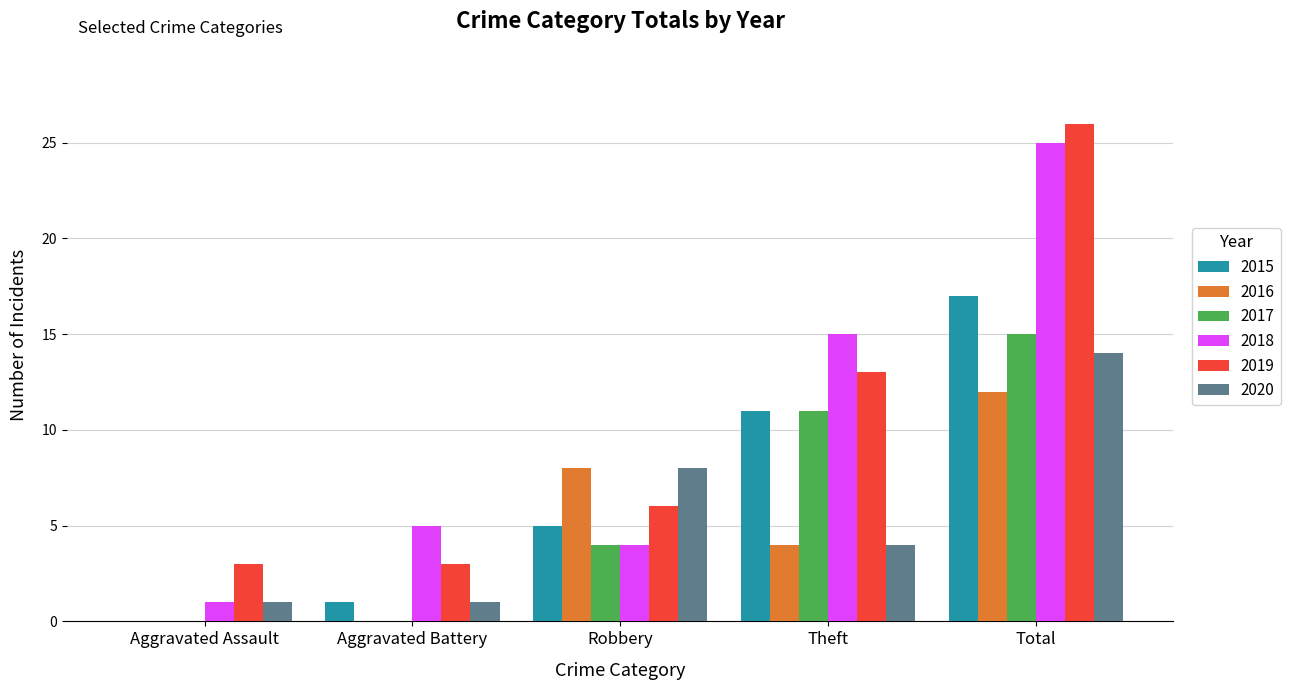

How many series are shown in this chart?

6